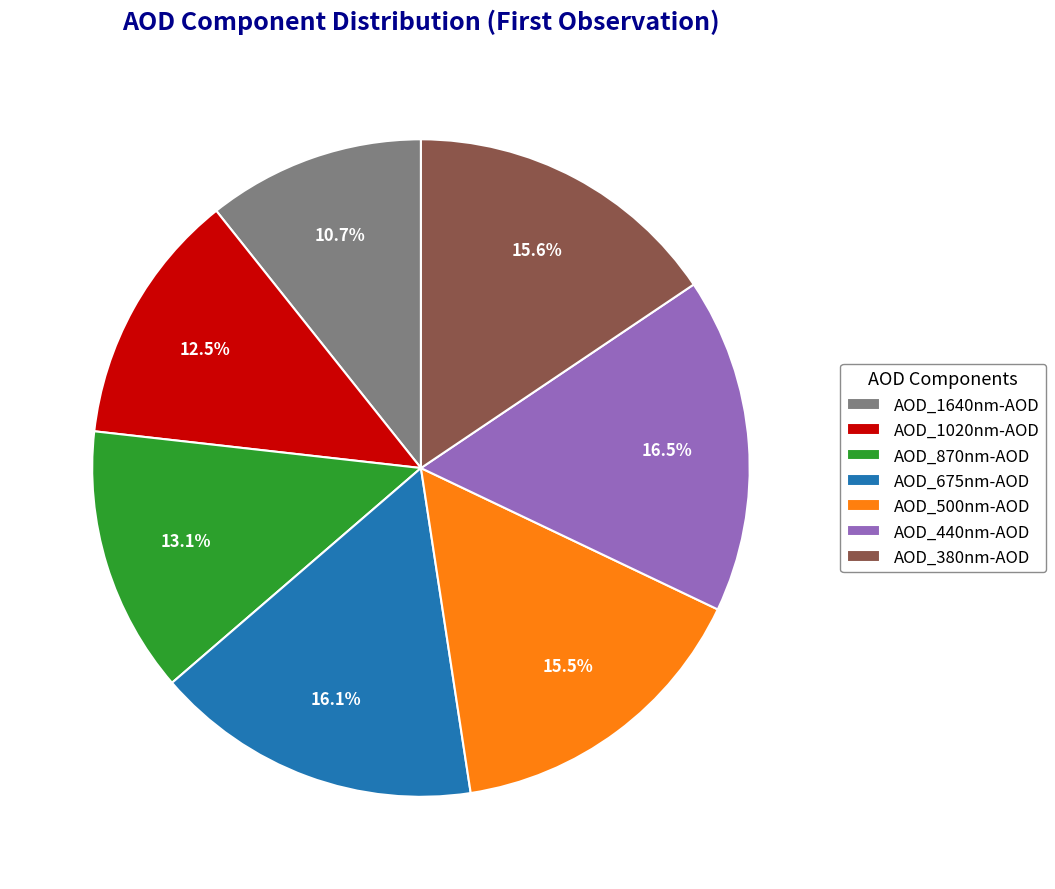

To the nearest percent, what is the difference between the AOD_1640nm-AOD and AOD_500nm-AOD slice percentages?

5%